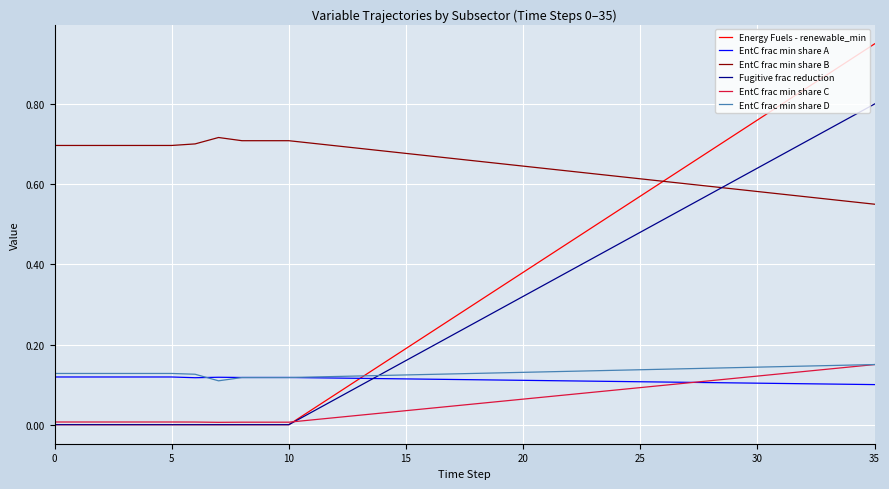

Which series has the largest range (max minus min)?

Energy Fuels - renewable_min